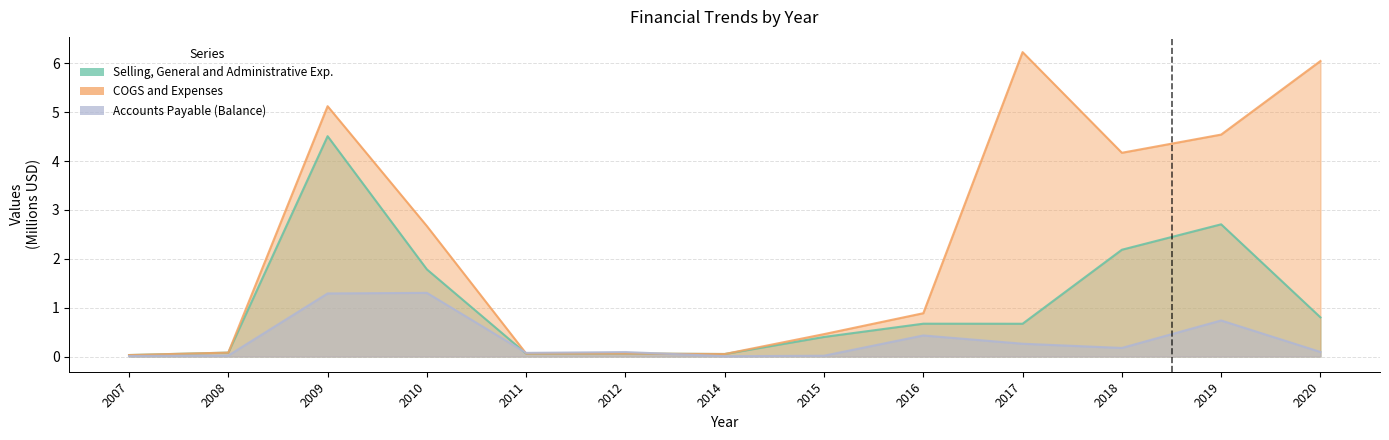

Where do Accounts Payable (Balance) and Selling, General and Administrative Exp. first cross each other?

2010 and 2011